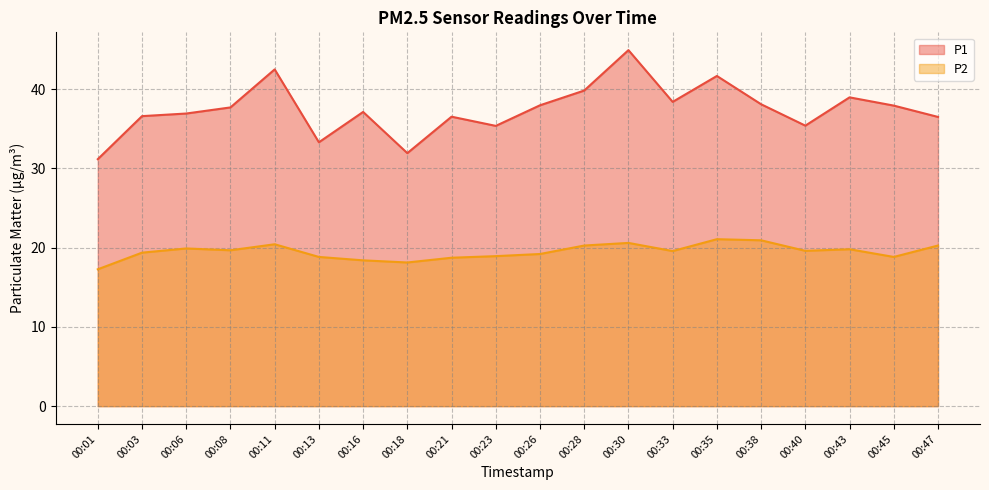

Where does the P2 series first go above 19?

00:03